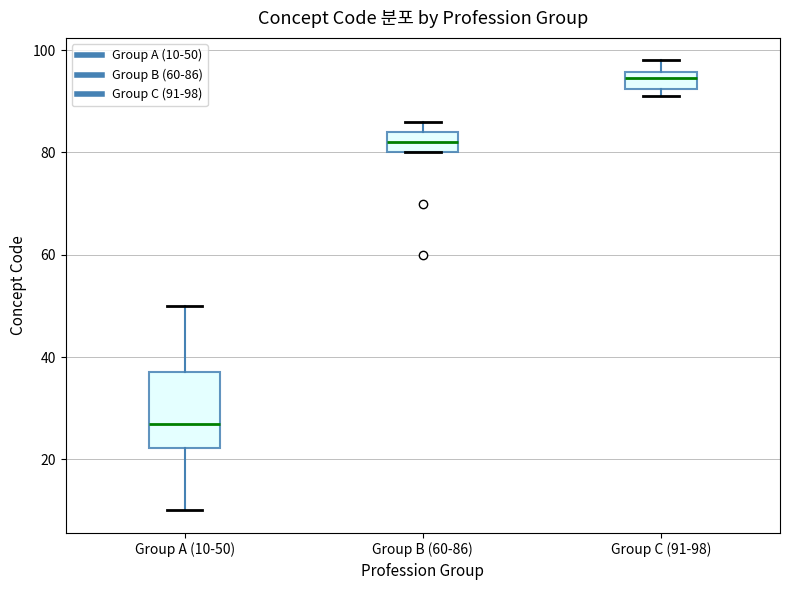

Which box has the lowest median line?

Group A (10-50)